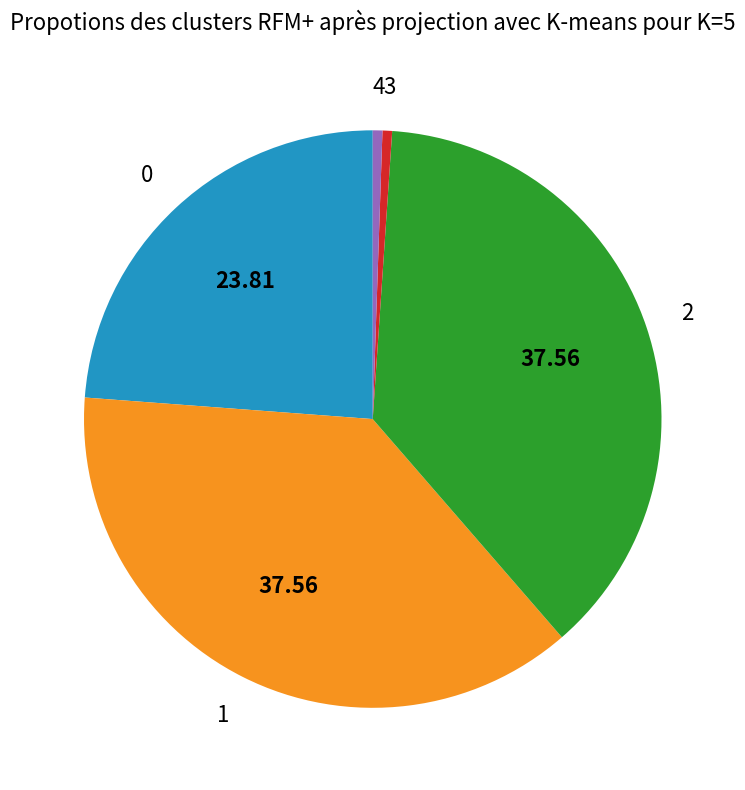

Is it true that 3 is 11% of the pie?

False